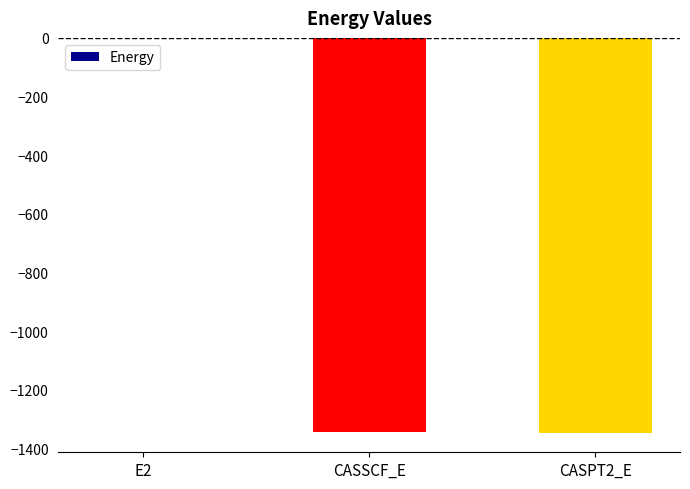

At which category does the chart reach its peak across all series?

E2